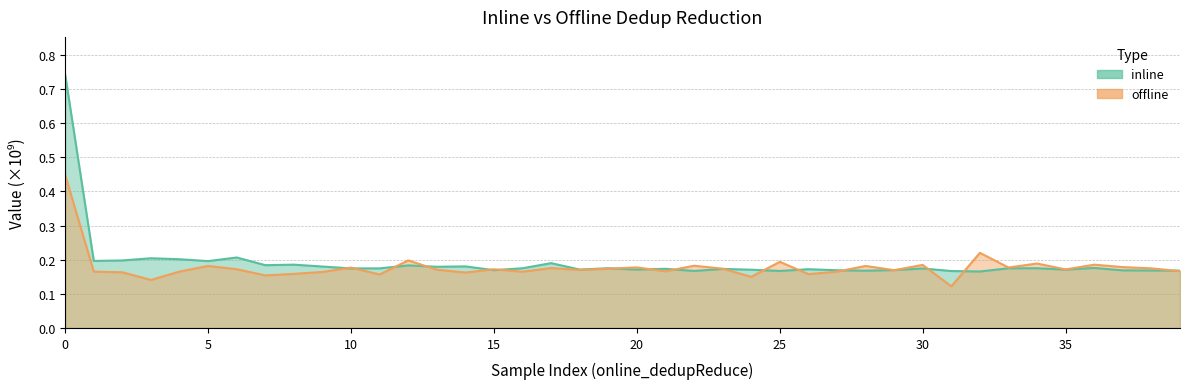

At which label does inline reach its minimum?

32